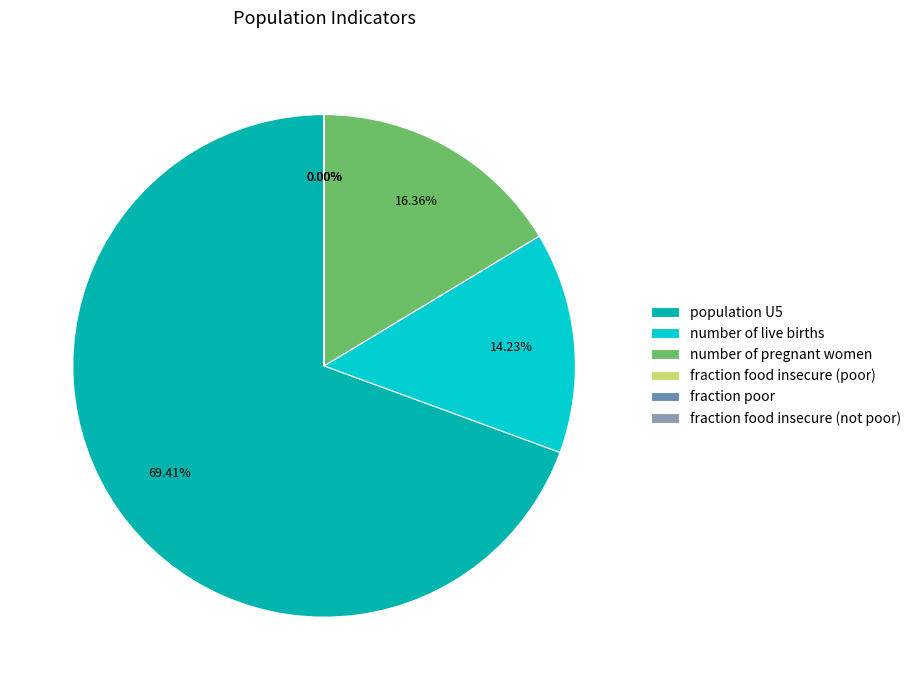

Count the number of slices in the pie.

6